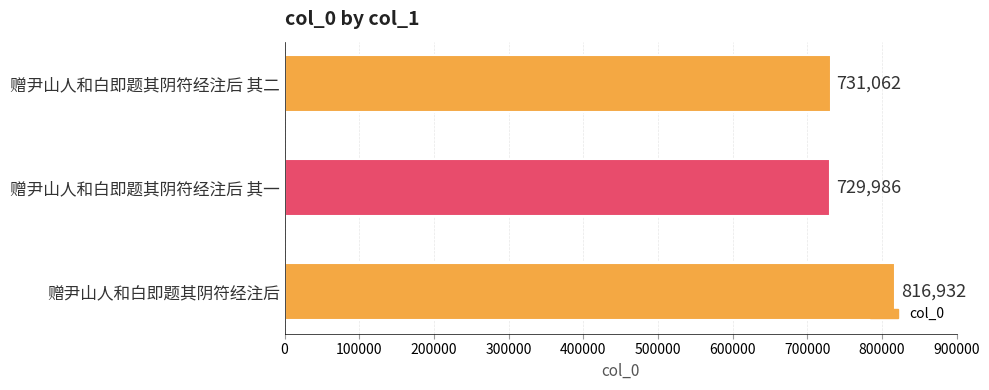

Is it true that the value at 赠尹山人和白即题其阴符经注后 is 816932?

True